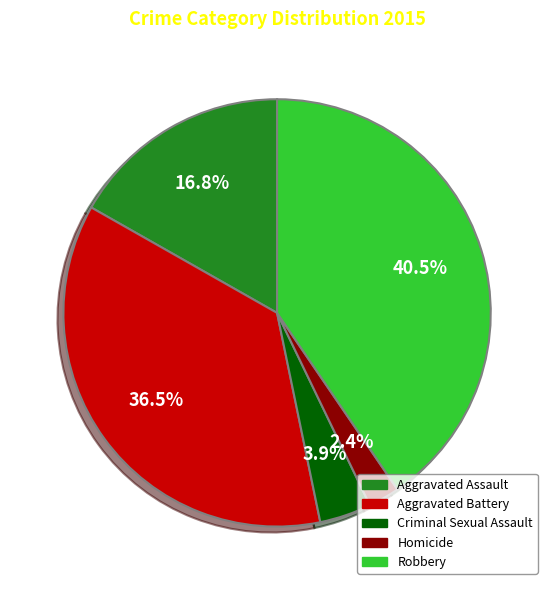

Is there a majority slice in this chart?

No